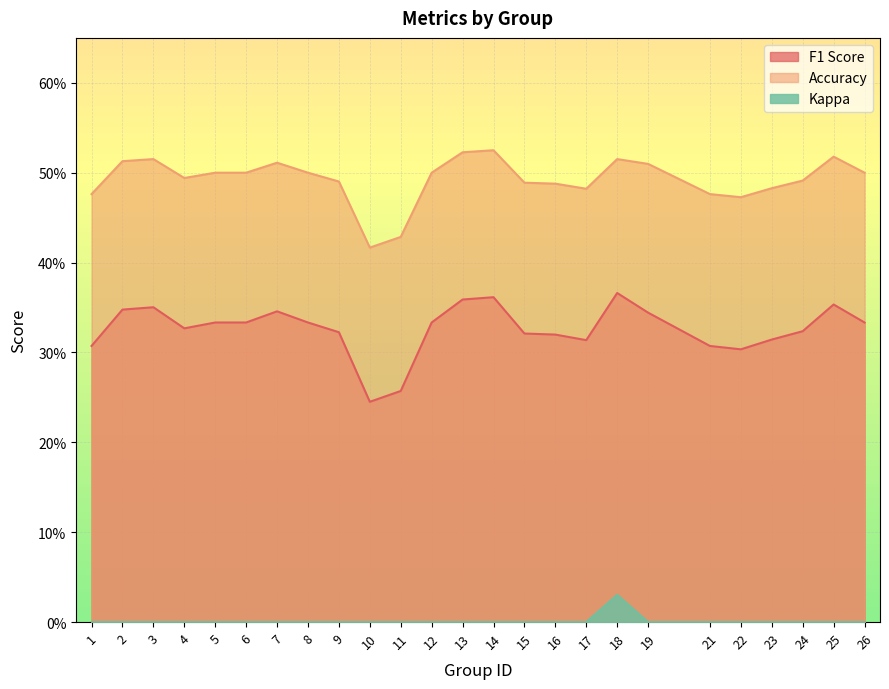

Which series has the largest range (max minus min)?

F1 Score